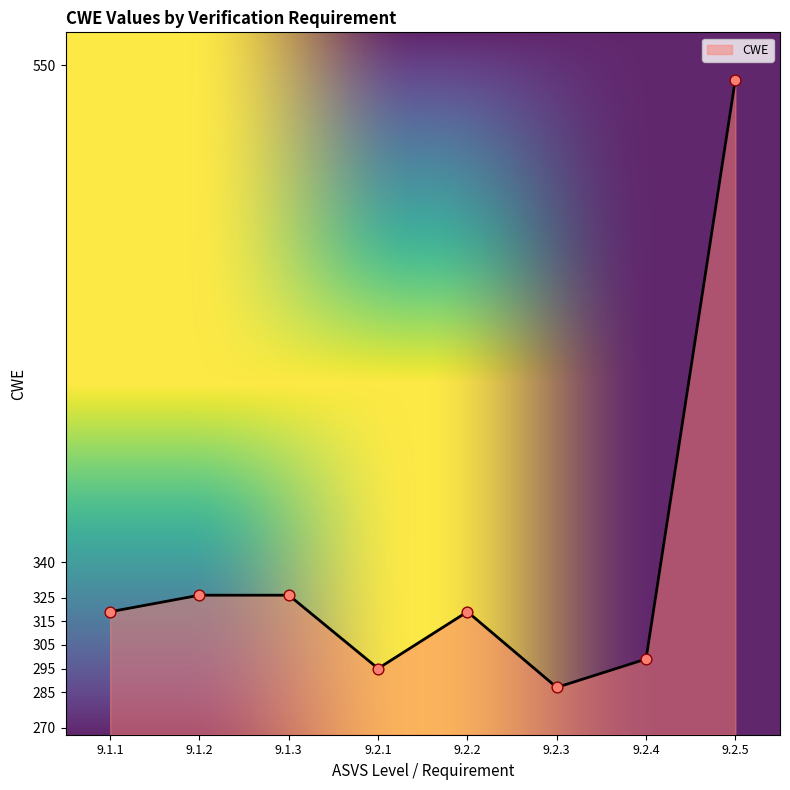

What is the change in value from 9.1.3 to 9.2.2?

-7